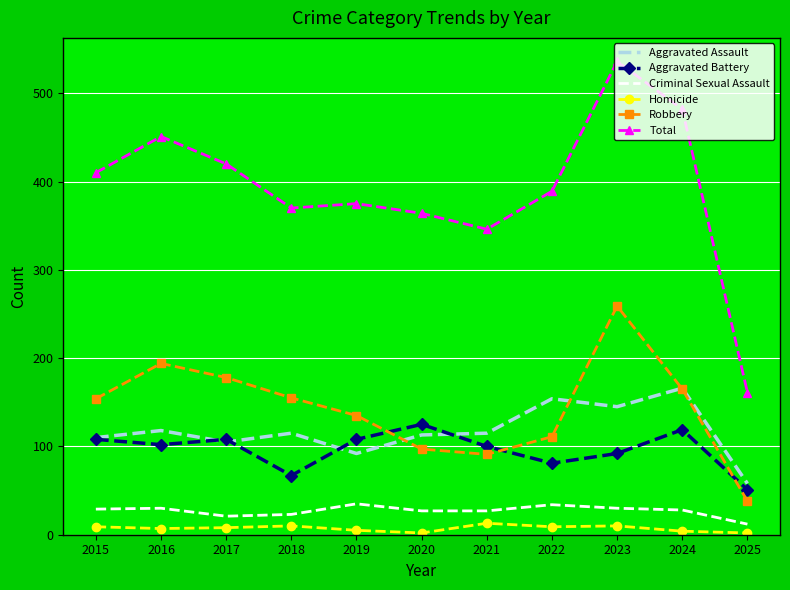

At which label does Robbery reach its minimum?

2025